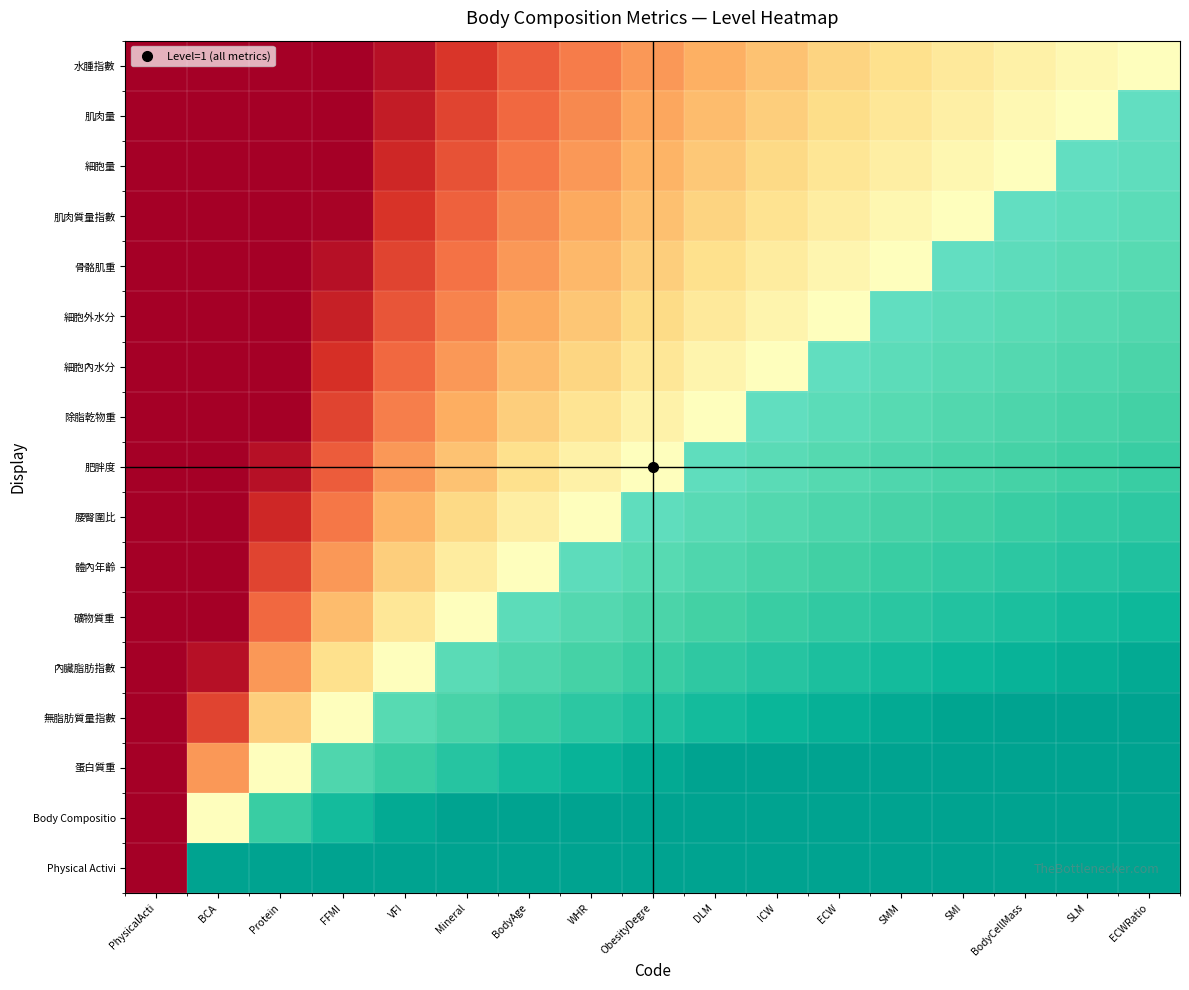

Rank the series by their maximum value, from highest to lowest.

Physical Activi, Body Compositio, 蛋白質重, 無脂肪質量指數, 內臟脂肪指數, 礦物質重, 體內年齡, 腰臀圍比, 肥胖度, 除脂乾物重, 細胞內水分, 細胞外水分, 骨骼肌重, 肌肉質量指數, 細胞量, 肌肉量, 水腫指數